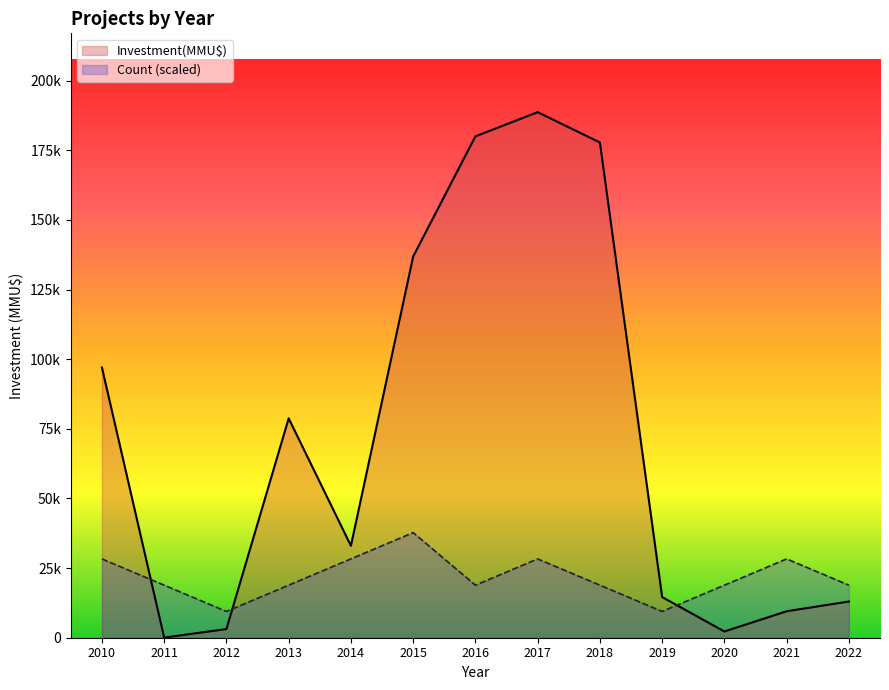

What is the difference between the Investment(MMU$) values at 2011 and 2013?

78696.0